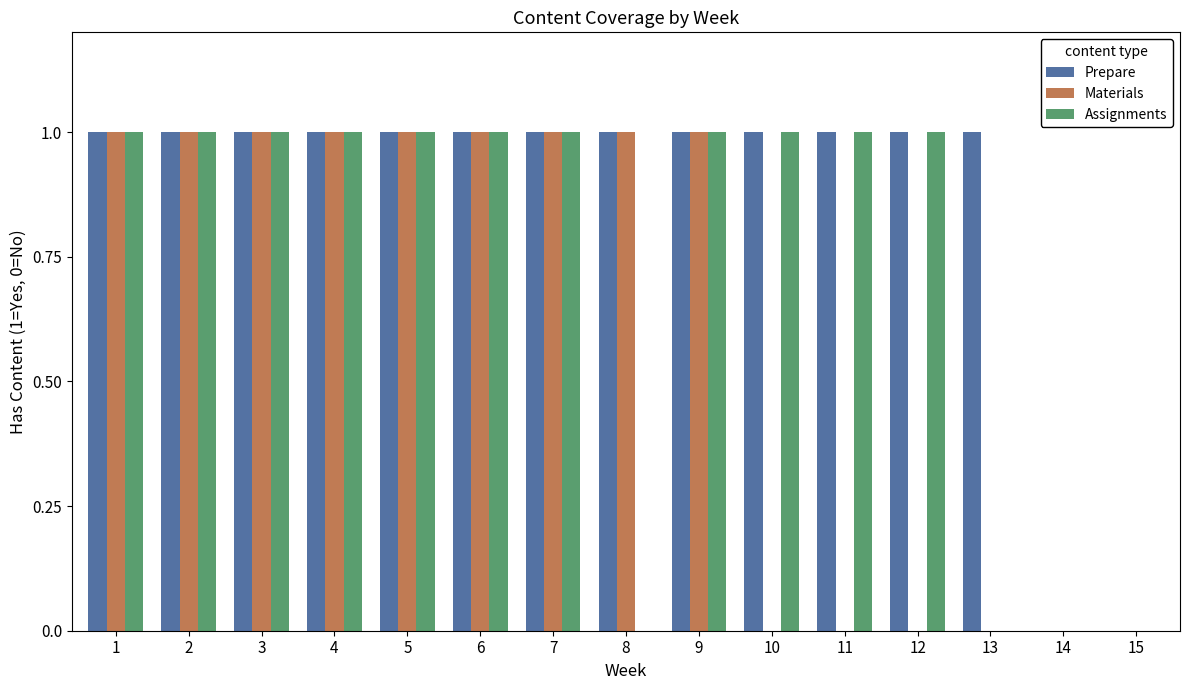

What is the total value across all series at 3?

3